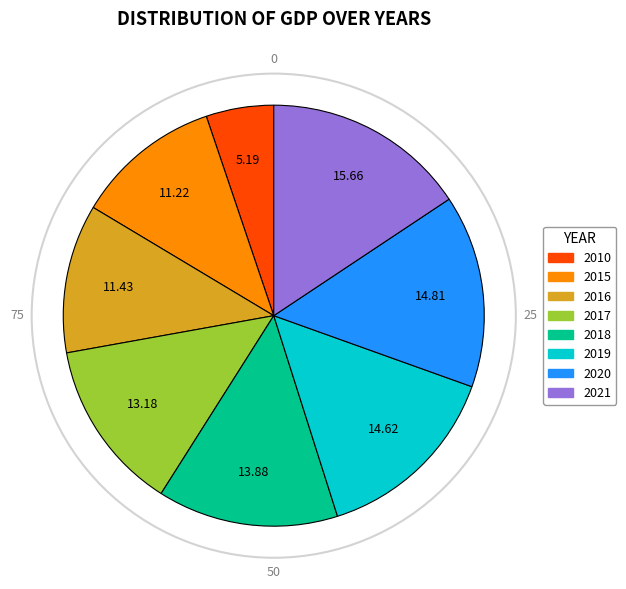

Is 2019 the majority of the pie?

No